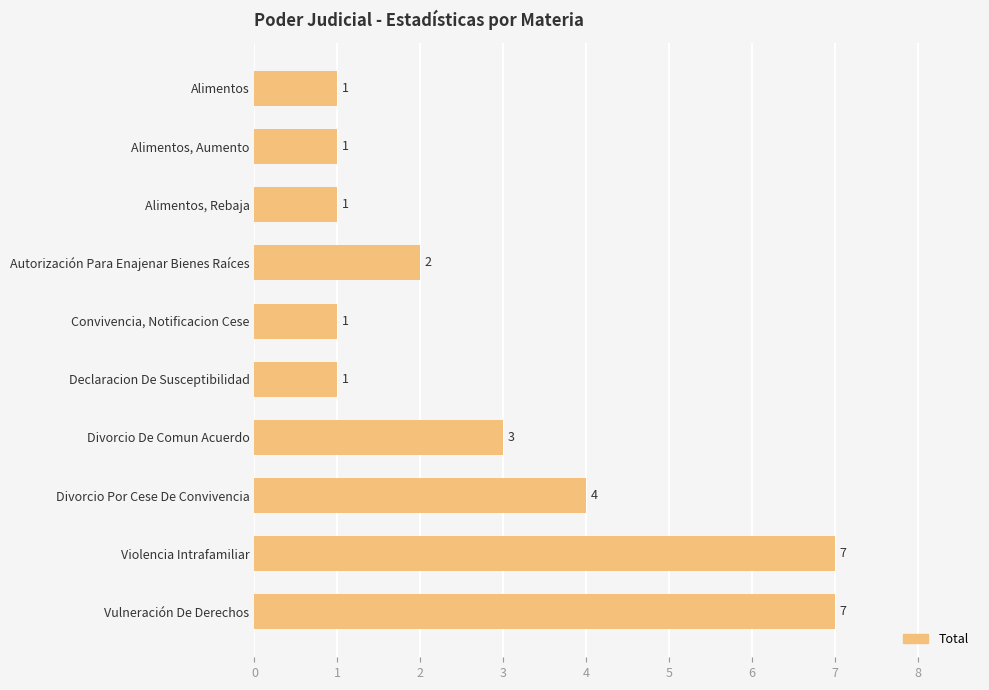

Reading top to bottom, extract all data points from this chart.

Alimentos=1	Alimentos, Aumento=1	Alimentos, Rebaja=1	Autorización Para Enajenar Bienes Raíces=2	Convivencia, Notificacion Cese=1	Declaracion De Susceptibilidad=1	Divorcio De Comun Acuerdo=3	Divorcio Por Cese De Convivencia=4	Violencia Intrafamiliar=7	Vulneración De Derechos=7